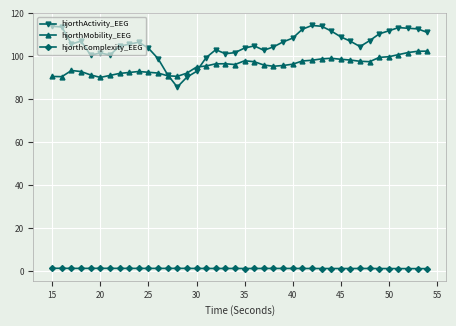

How many lines are shown in the chart?

3